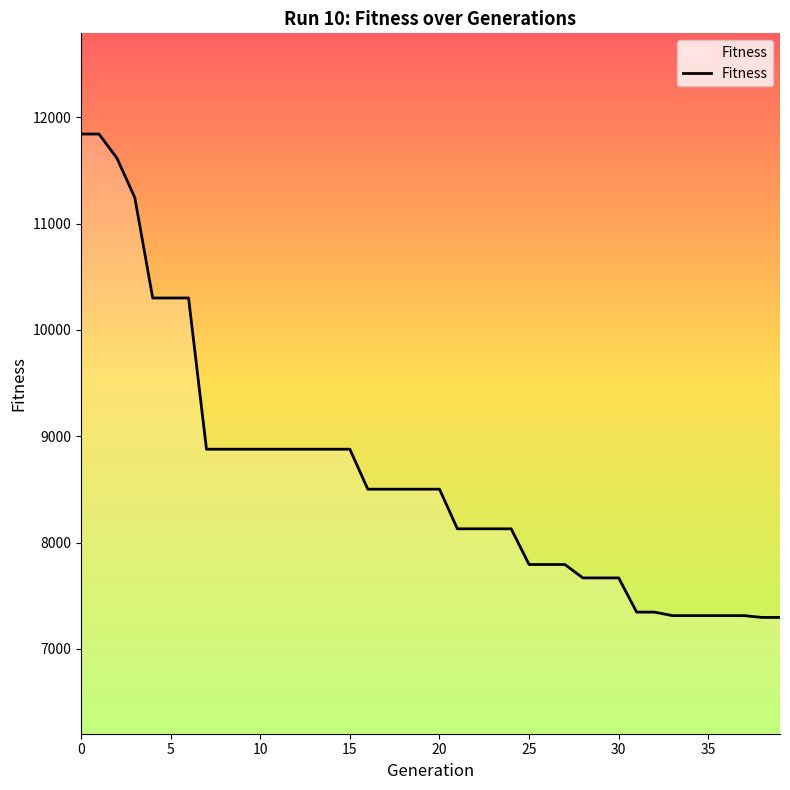

What is the smallest value displayed?

7295